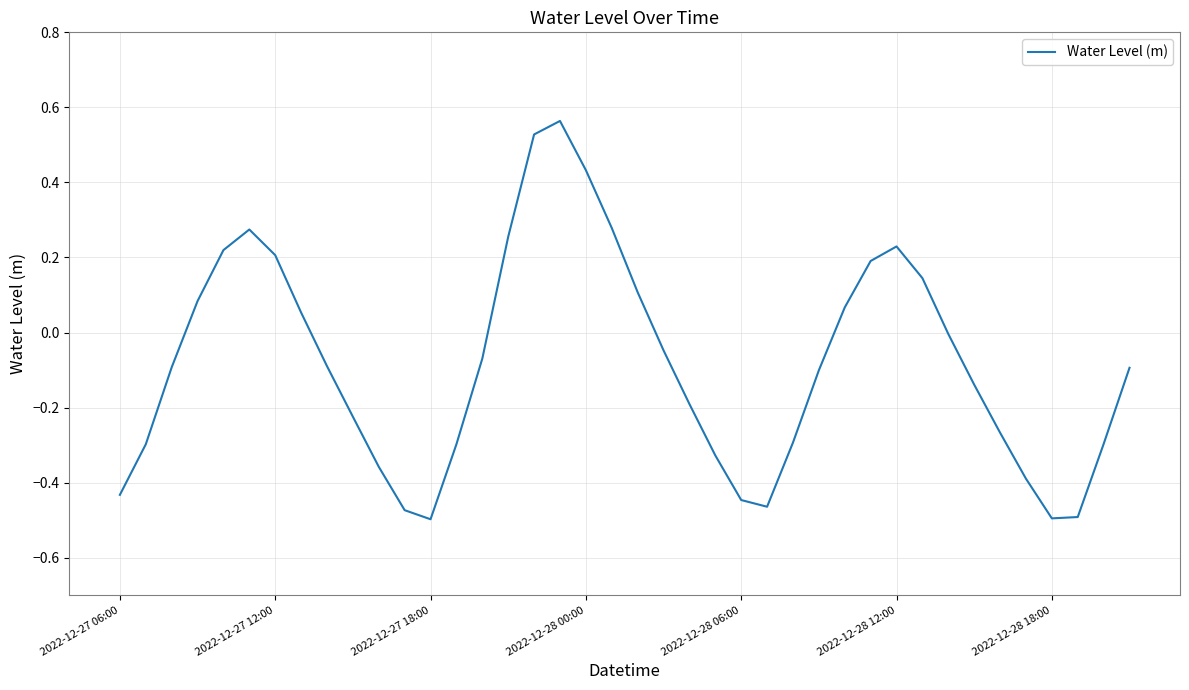

What is the value of the 28th point from the left?

-0.1